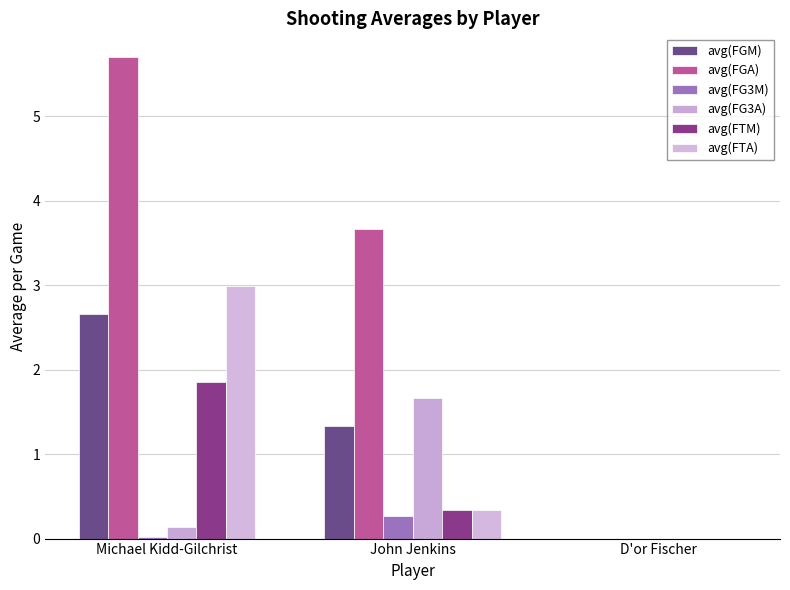

How many series are shown in this chart?

6